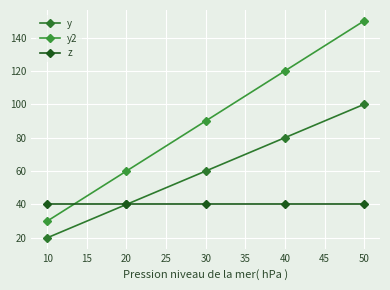

Which label corresponds to the largest value in the chart?

50